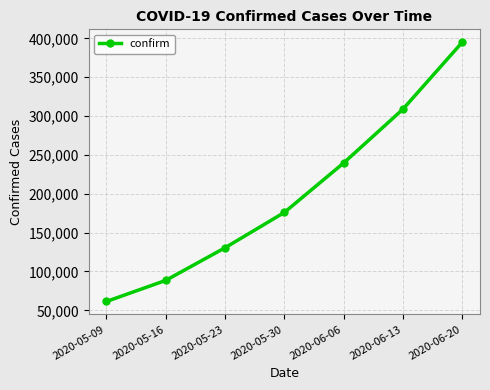

Reading left to right, transcribe all the data shown in this chart.

61356	88506	130506	175957	239644	308916	395048